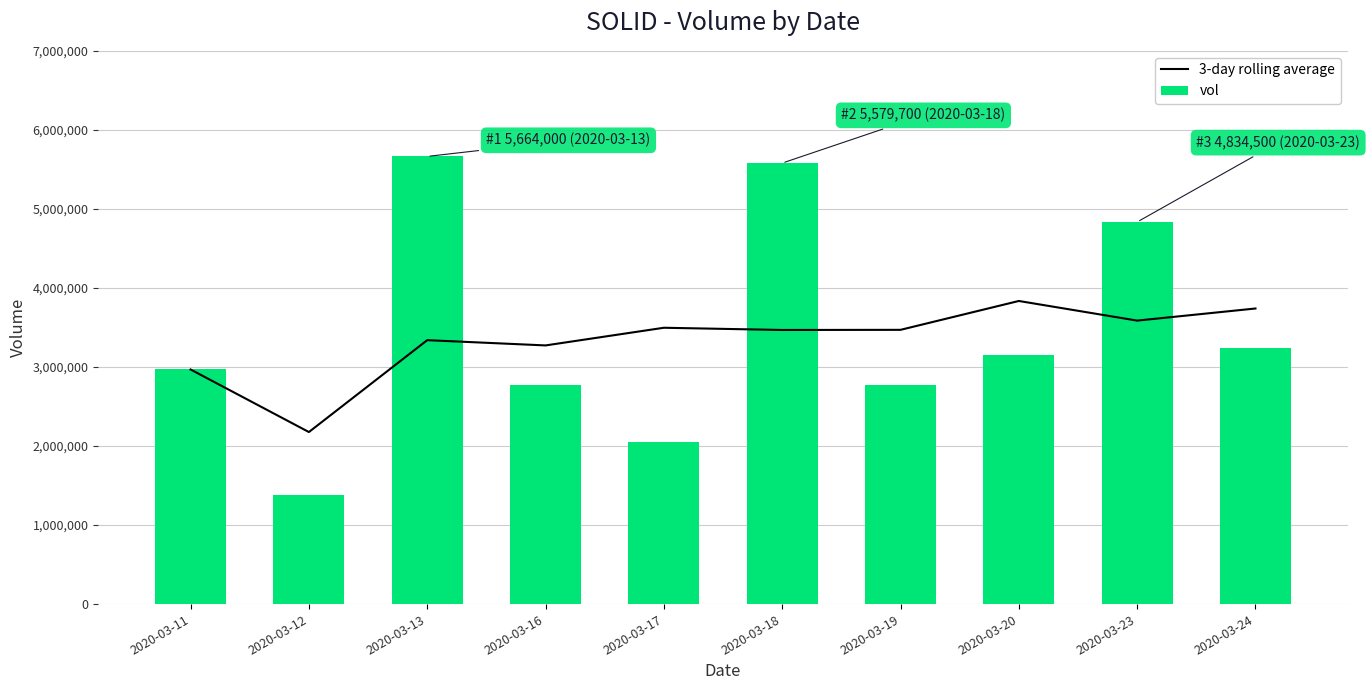

Reading right to left, what are all the values shown in this chart?

3-day rolling average: 2020-03-24=3739933.3	2020-03-23=3586733.3	2020-03-20=3835133.3	2020-03-19=3469933.3	2020-03-18=3468166.7	2020-03-17=3496266.7	2020-03-16=3272733.3	2020-03-13=3339233.3	2020-03-12=2176850.0	2020-03-11=2968500.0
vol: 2020-03-24=3233900.0	2020-03-23=4834500.0	2020-03-20=3151400.0	2020-03-19=2774300.0	2020-03-18=5579700.0	2020-03-17=2055800.0	2020-03-16=2769000.0	2020-03-13=5664000.0	2020-03-12=1385200.0	2020-03-11=2968500.0